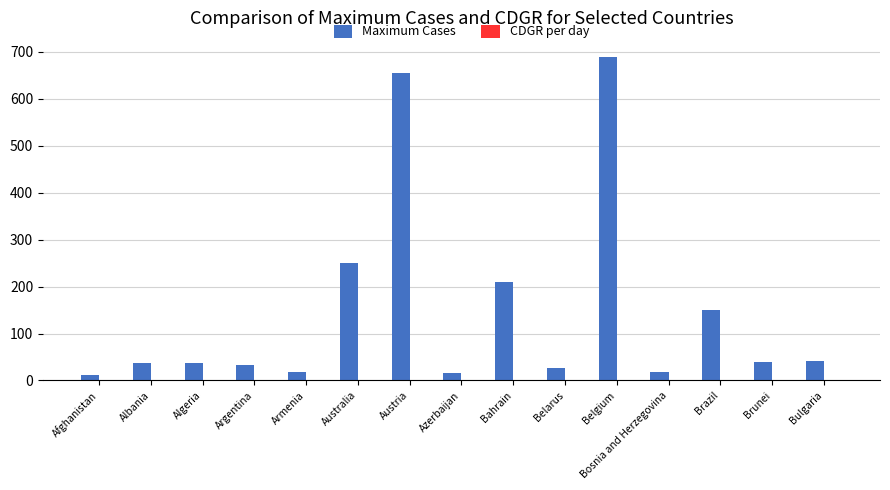

How many data points does each series have?

15